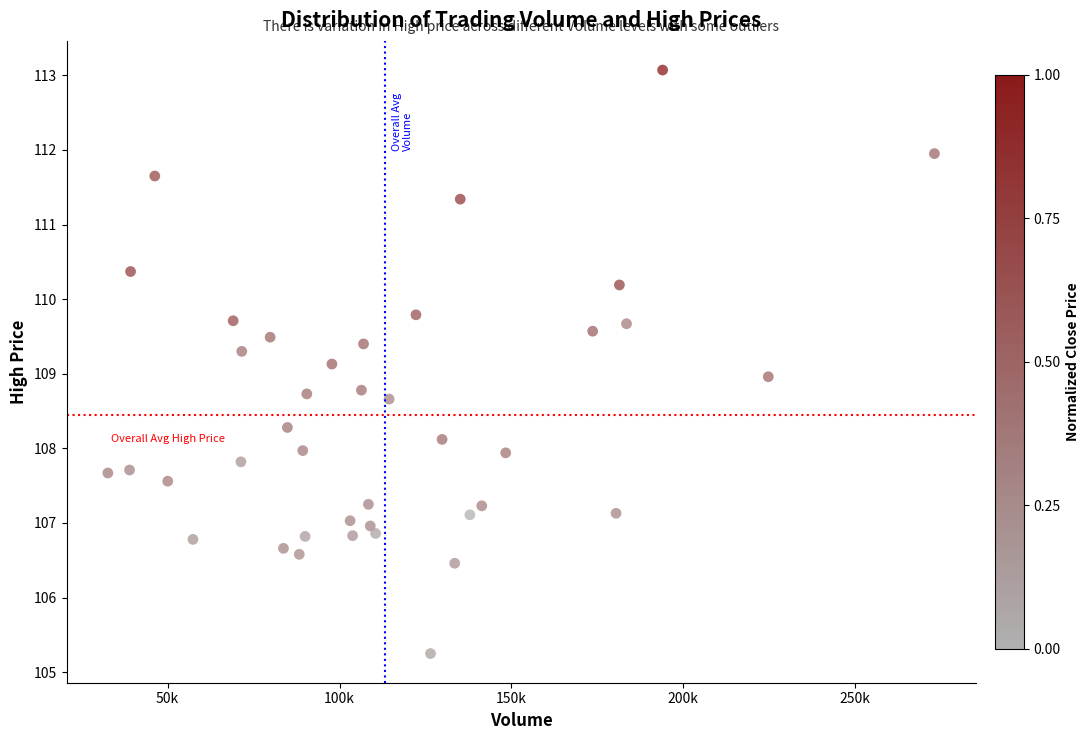

What is the range of Y values (max minus min)?

7.8